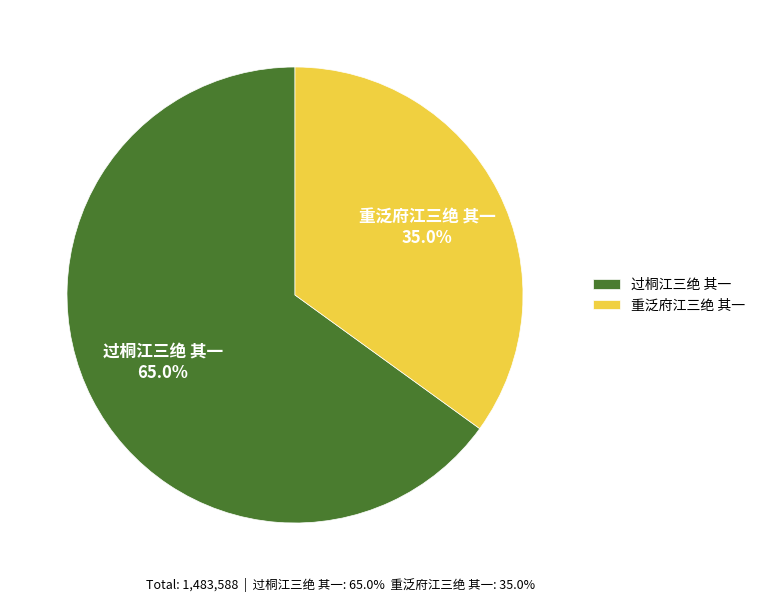

To the nearest percent, what portion does 过桐江三绝 其一 represent?

65%